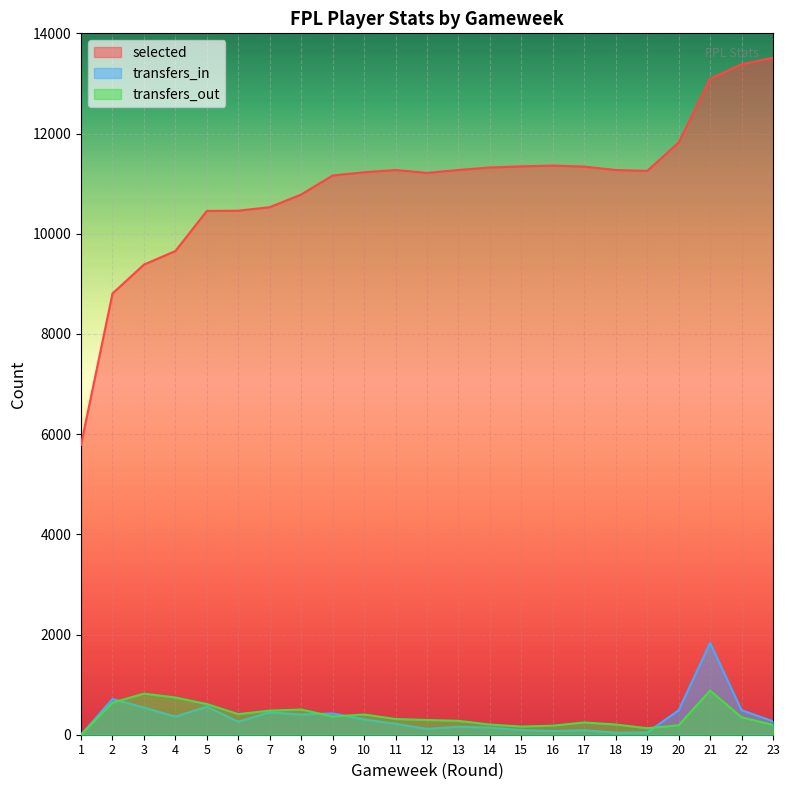

Where does the transfers_in series first go above 269?

2